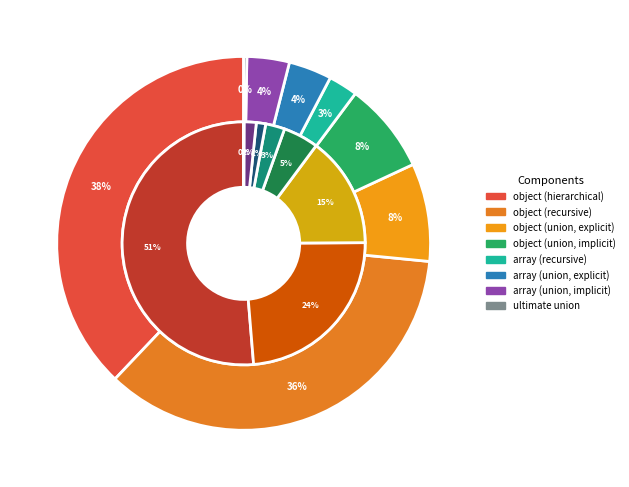

Which category has the biggest portion of the pie?

object (hierarchical)